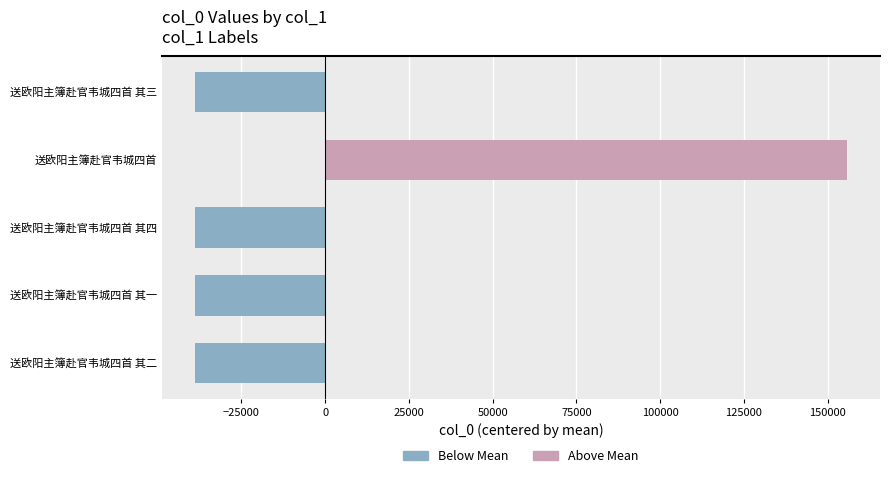

True or false: the data shows -38967.8 at 送欧阳主簿赴官韦城四首 其四.

True